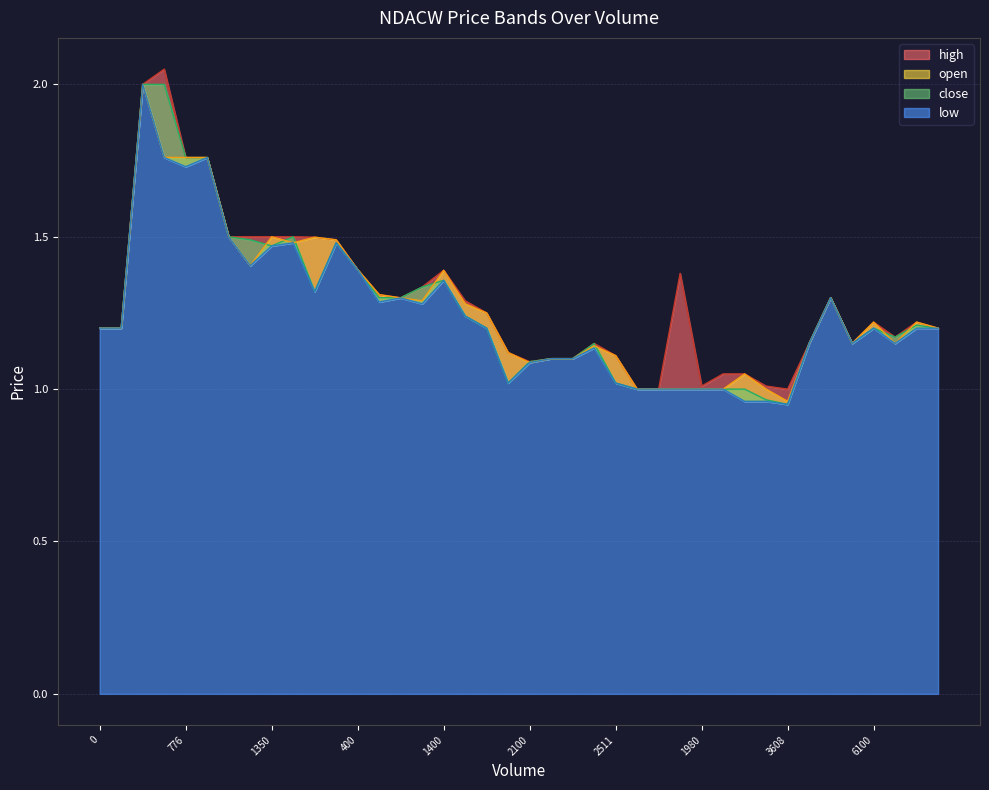

What is the smallest value displayed?

0.9